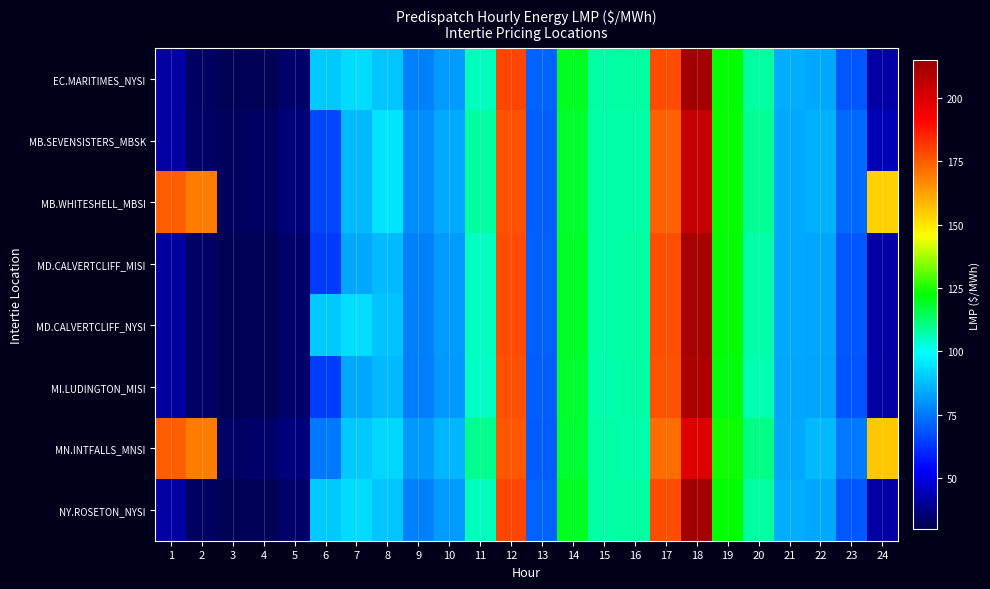

At which category is the sum across all series the highest?

18